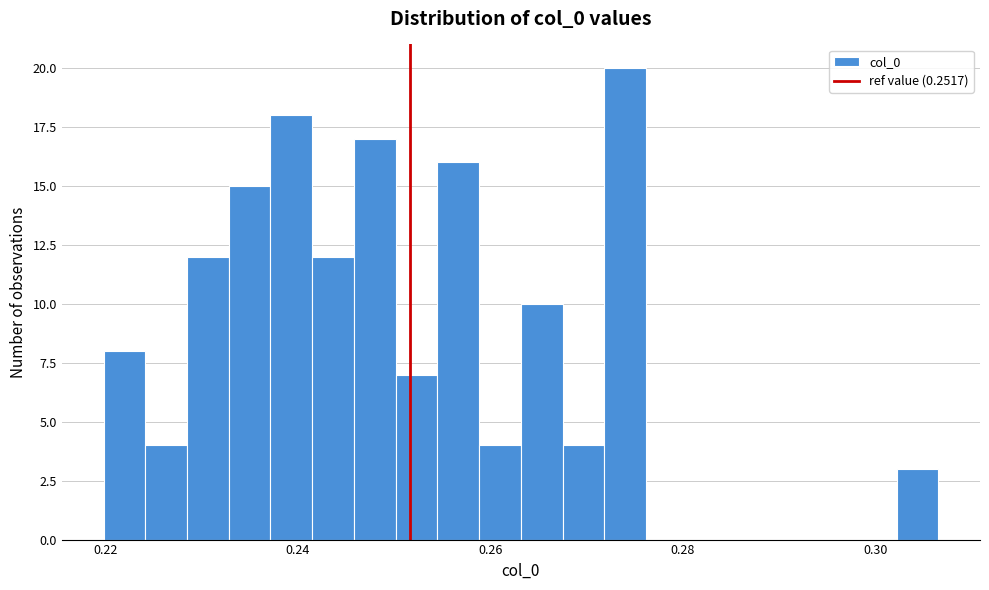

Around what value on the x-axis is the tallest bar? Give the approximate position of its centre, as read against the axis.

0.274